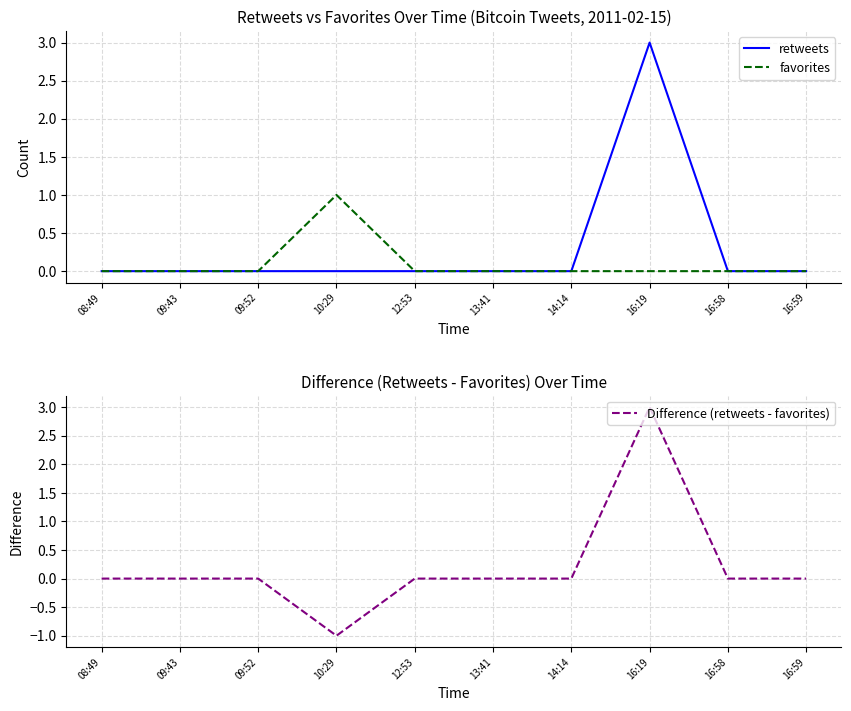

True or false: favorites and Difference (retweets - favorites) intersect in this chart.

False